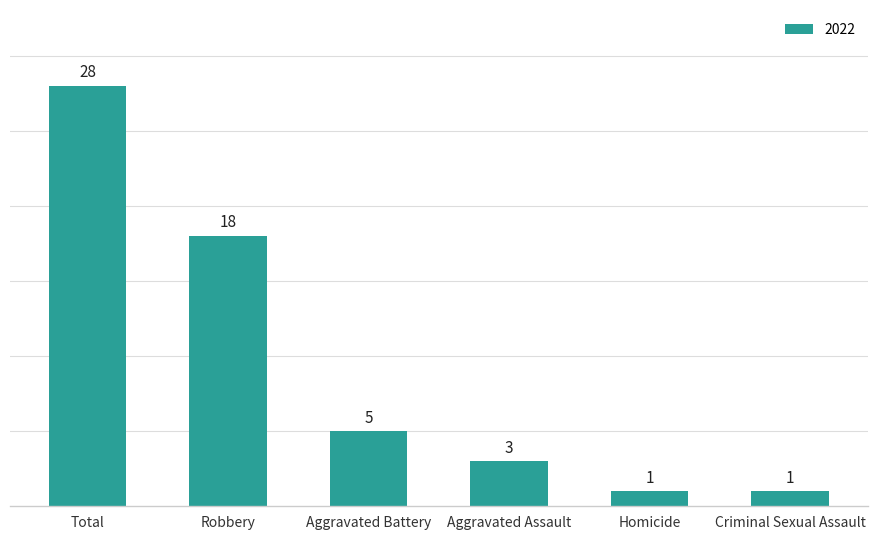

What is the greatest value displayed?

28